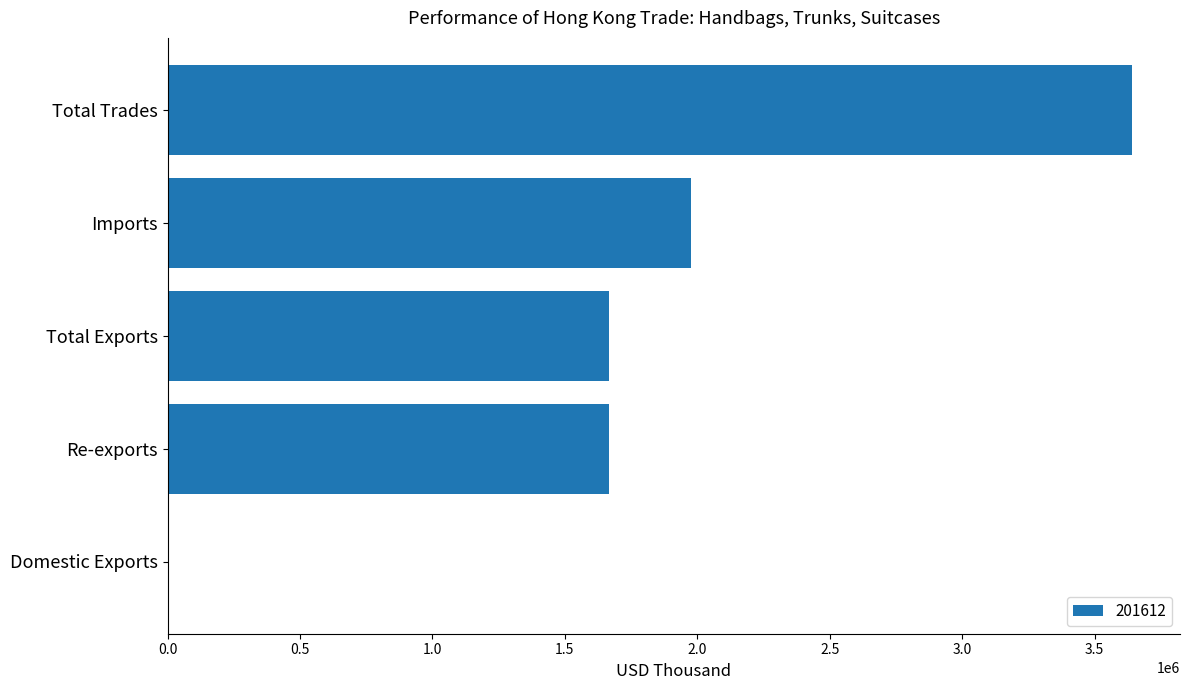

What is the sum of all values?

8945330.7